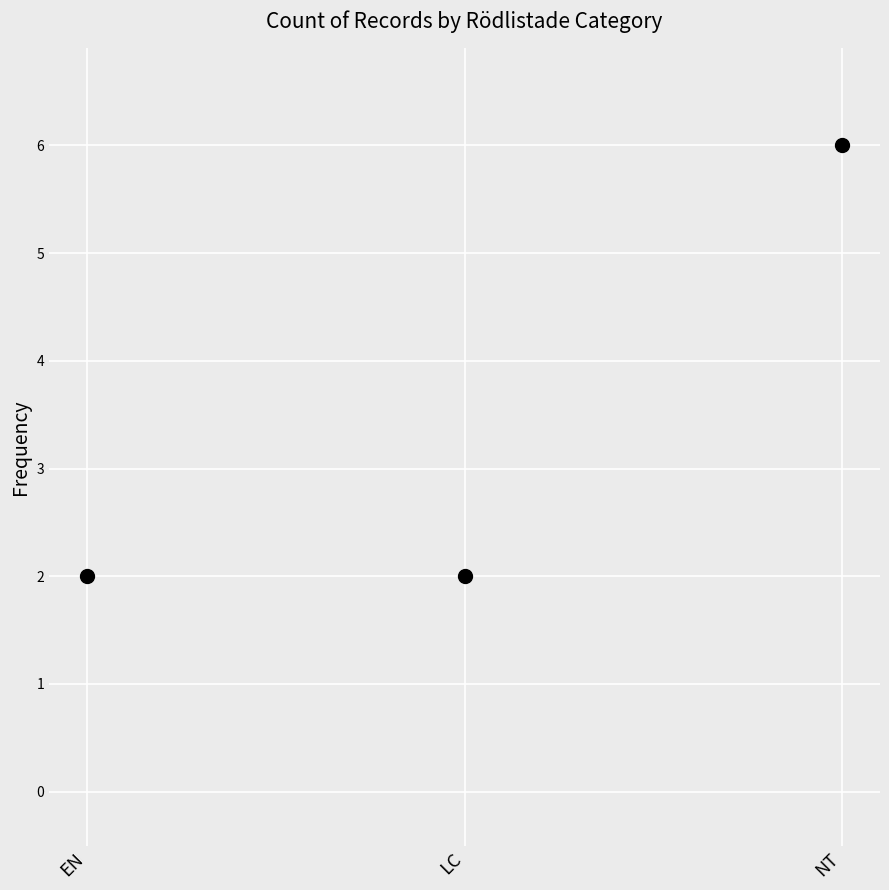

What is the average Y value?

3